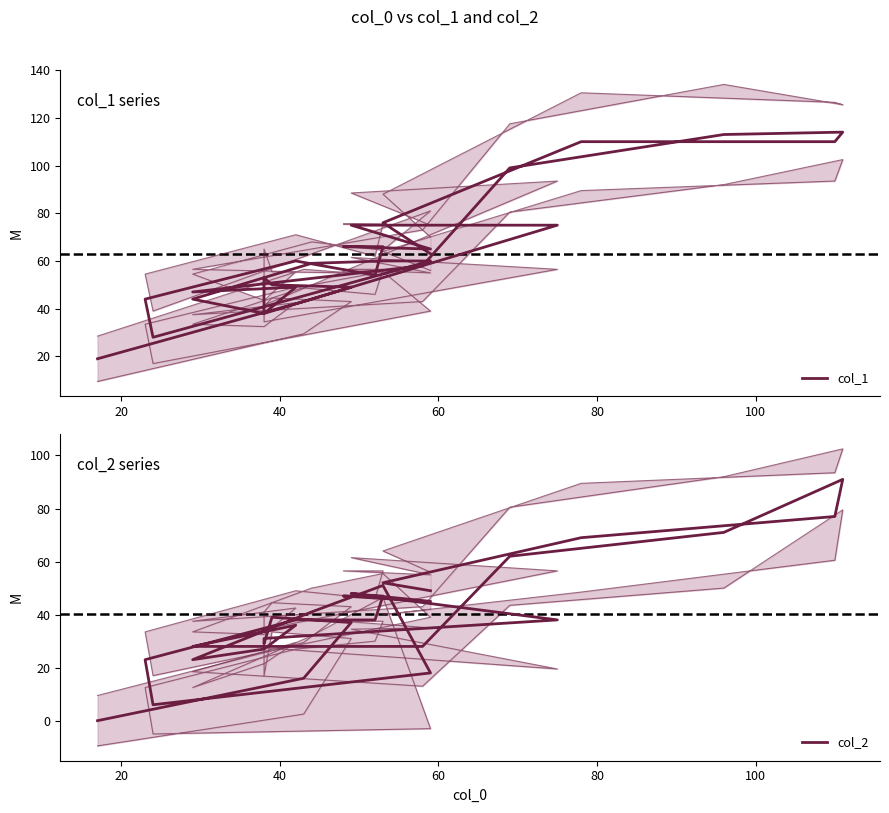

Rank the series by their average value, from lowest to highest.

col_2, col_1